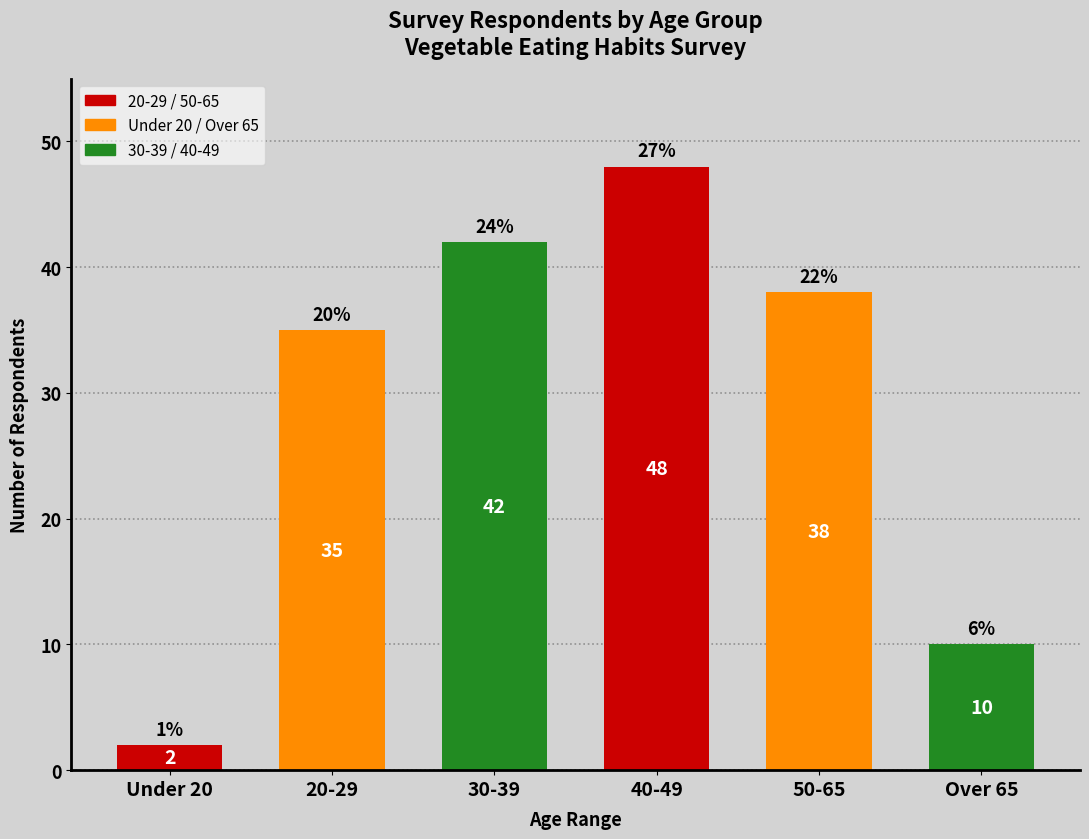

Reading left to right, what are all the values shown in this chart?

2	35	42	48	38	10